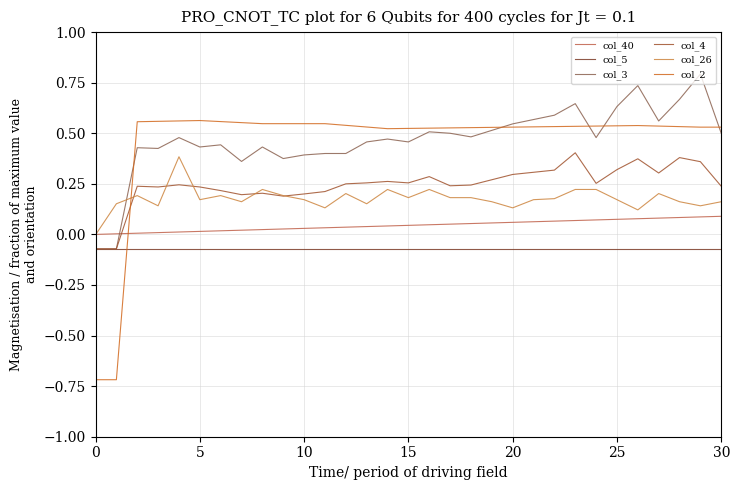

Is this an area chart (filled region under the line)?

No